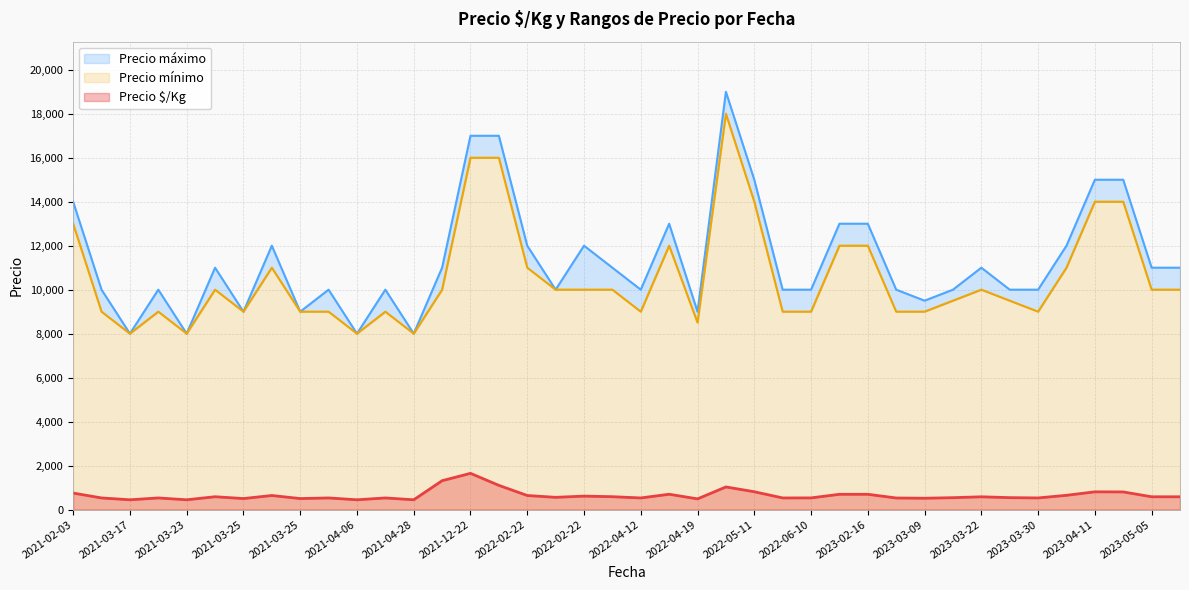

True or false: Precio mínimo and Precio $/Kg cross at least once.

False